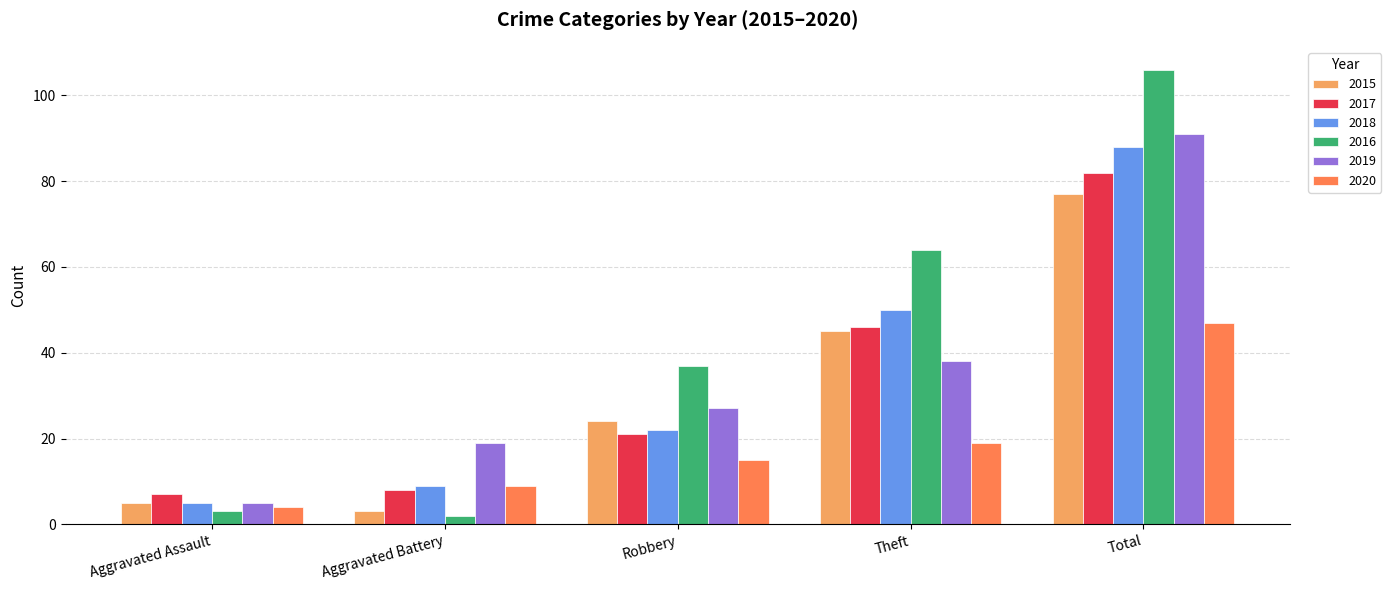

How many data points does each series have?

5